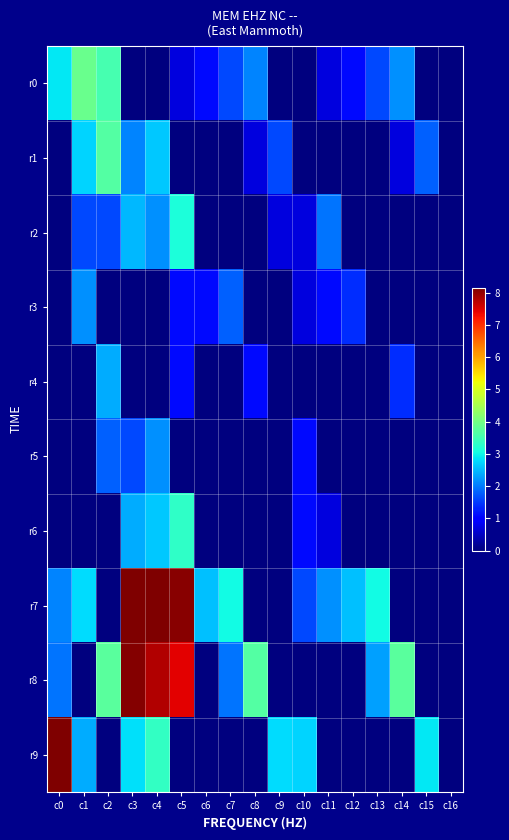

Reading right to left, what are all the values shown in this chart?

r0: c16=0.0	c15=0.0	c14=2.2	c13=1.6	c12=1.1	c11=0.7	c10=0.0	c9=0.0	c8=2.1	c7=1.6	c6=1.1	c5=0.7	c4=0.0	c3=0.0	c2=3.6	c1=3.9	c0=2.9
r1: c16=0.0	c15=1.8	c14=0.7	c13=0.0	c12=0.0	c11=0.0	c10=0.0	c9=1.6	c8=0.7	c7=0.0	c6=0.0	c5=0.0	c4=2.6	c3=2.1	c2=3.7	c1=2.7	c0=0.0
r2: c16=0.0	c15=0.0	c14=0.0	c13=0.0	c12=0.0	c11=1.9	c10=0.7	c9=0.7	c8=0.0	c7=0.0	c6=0.0	c5=3.1	c4=2.2	c3=2.5	c2=1.6	c1=1.6	c0=0.0
r3: c16=0.0	c15=0.0	c14=0.0	c13=0.0	c12=1.4	c11=1.1	c10=0.7	c9=0.0	c8=0.0	c7=1.8	c6=1.1	c5=1.1	c4=0.0	c3=0.0	c2=0.0	c1=2.2	c0=0.0
r4: c16=0.0	c15=0.0	c14=1.4	c13=0.0	c12=0.0	c11=0.0	c10=0.0	c9=0.0	c8=1.1	c7=0.0	c6=0.0	c5=1.1	c4=0.0	c3=0.0	c2=2.4	c1=0.0	c0=0.0
r5: c16=0.0	c15=0.0	c14=0.0	c13=0.0	c12=0.0	c11=0.0	c10=1.1	c9=0.0	c8=0.0	c7=0.0	c6=0.0	c5=0.0	c4=2.2	c3=1.6	c2=1.8	c1=0.0	c0=0.0
r6: c16=0.0	c15=0.0	c14=0.0	c13=0.0	c12=0.0	c11=0.7	c10=1.1	c9=0.0	c8=0.0	c7=0.0	c6=0.0	c5=3.3	c4=2.6	c3=2.4	c2=0.0	c1=0.0	c0=0.0
r7: c16=0.0	c15=0.0	c14=0.0	c13=3.0	c12=2.6	c11=2.2	c10=1.6	c9=0.0	c8=0.0	c7=3.0	c6=2.6	c5=8.1	c4=8.2	c3=8.1	c2=0.0	c1=2.8	c0=2.1
r8: c16=0.0	c15=0.0	c14=3.7	c13=2.3	c12=0.0	c11=0.0	c10=0.0	c9=0.0	c8=3.7	c7=1.9	c6=0.0	c5=7.4	c4=7.8	c3=8.1	c2=3.7	c1=0.0	c0=1.9
r9: c16=0.0	c15=2.9	c14=0.0	c13=0.0	c12=0.0	c11=0.0	c10=2.7	c9=2.8	c8=0.0	c7=0.0	c6=0.0	c5=0.0	c4=3.4	c3=2.8	c2=0.0	c1=2.4	c0=8.1